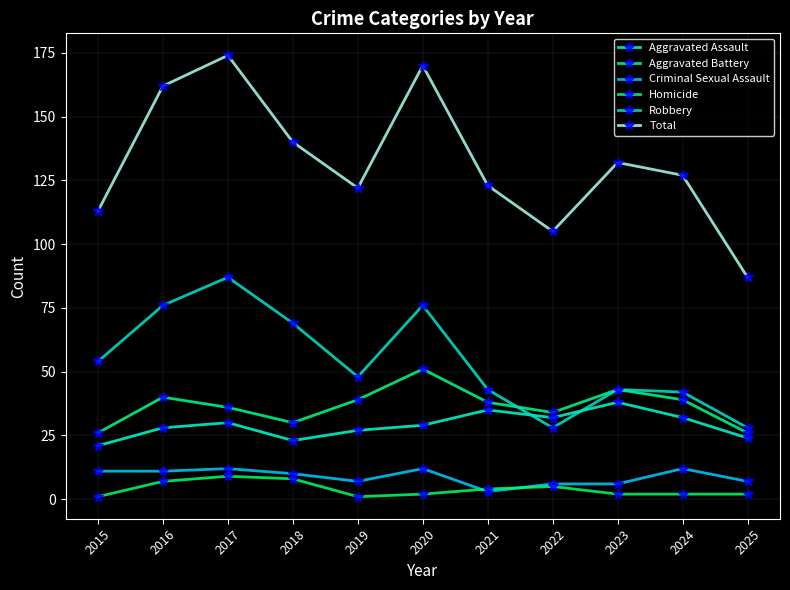

Does the chart have visible grid lines?

Yes